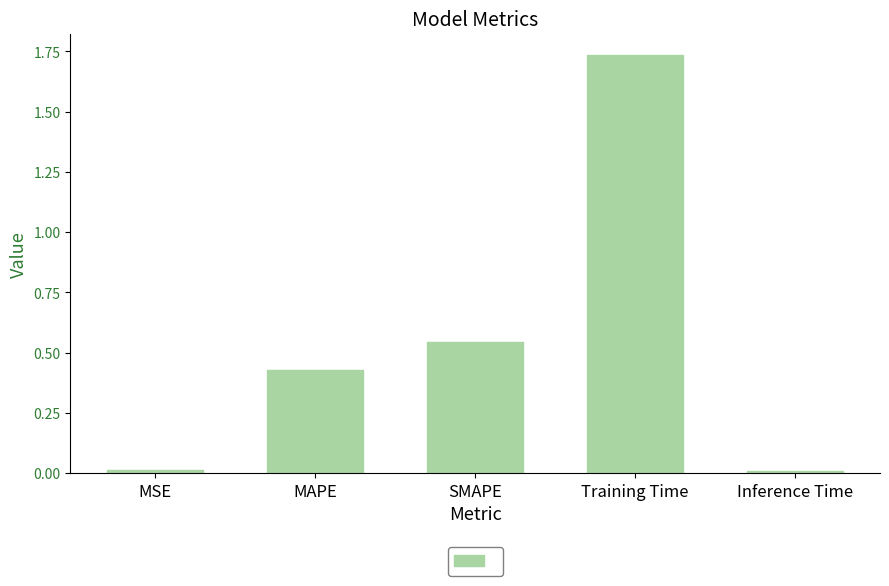

Is it true that the value at Inference Time is 0.0?

True